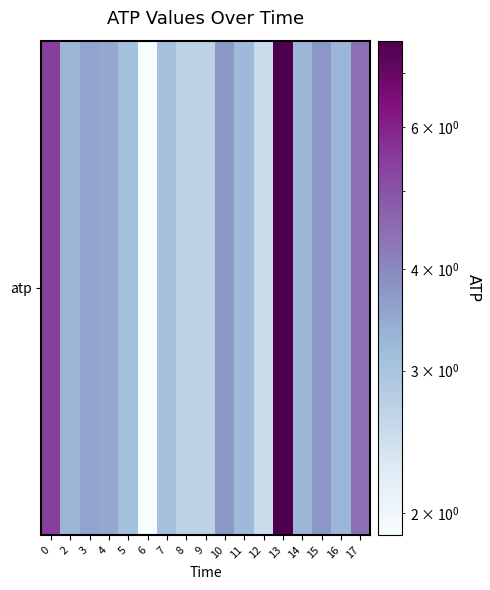

Approximately how many times larger is the value at 17 compared to 12?

1.8